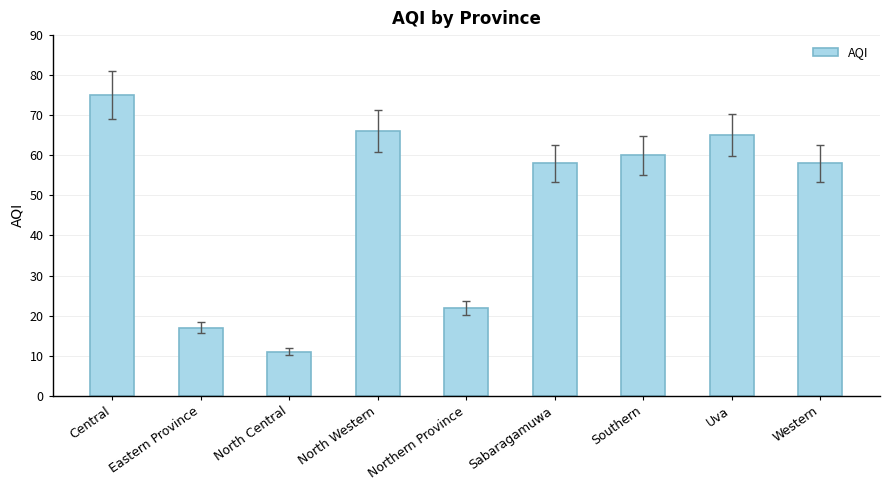

Between North Western and Central, which is larger?

Central